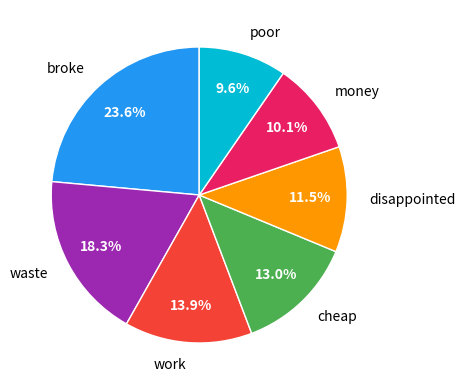

How many segments does this pie chart have?

7